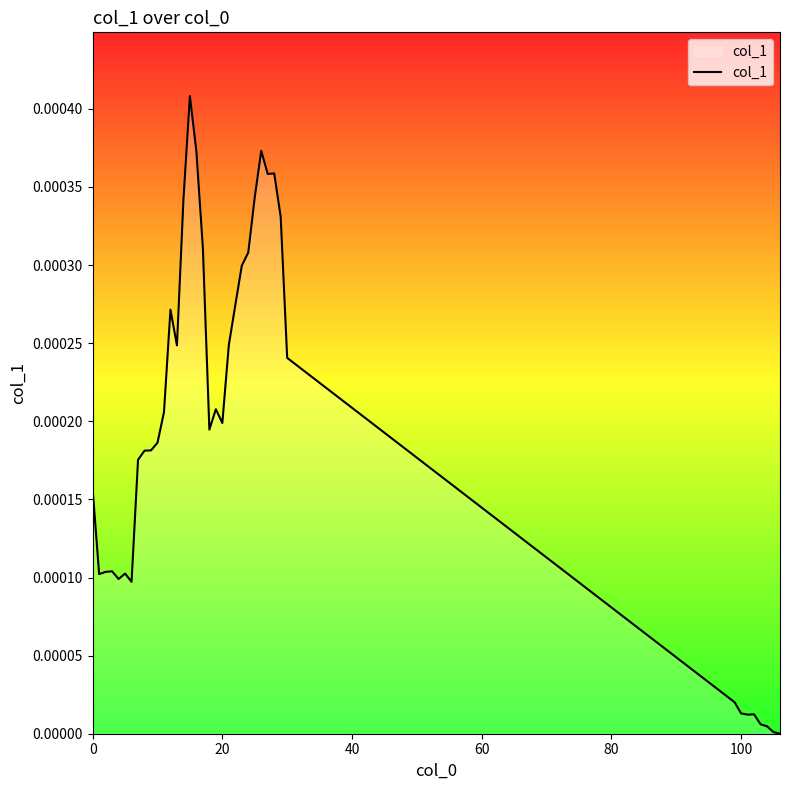

What is the label of the 14th point from the right?

25